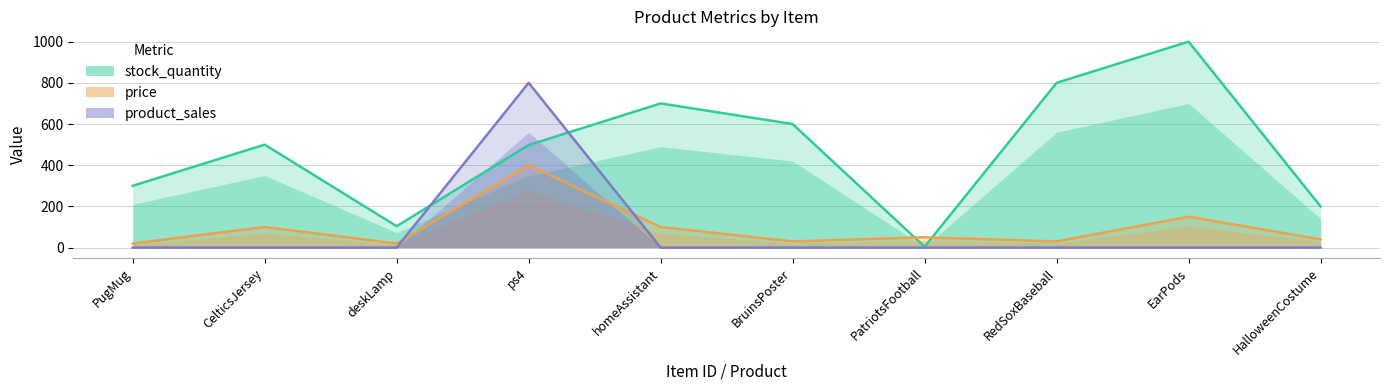

In product_sales, how many points are higher than both neighbors (excluding endpoints)?

1